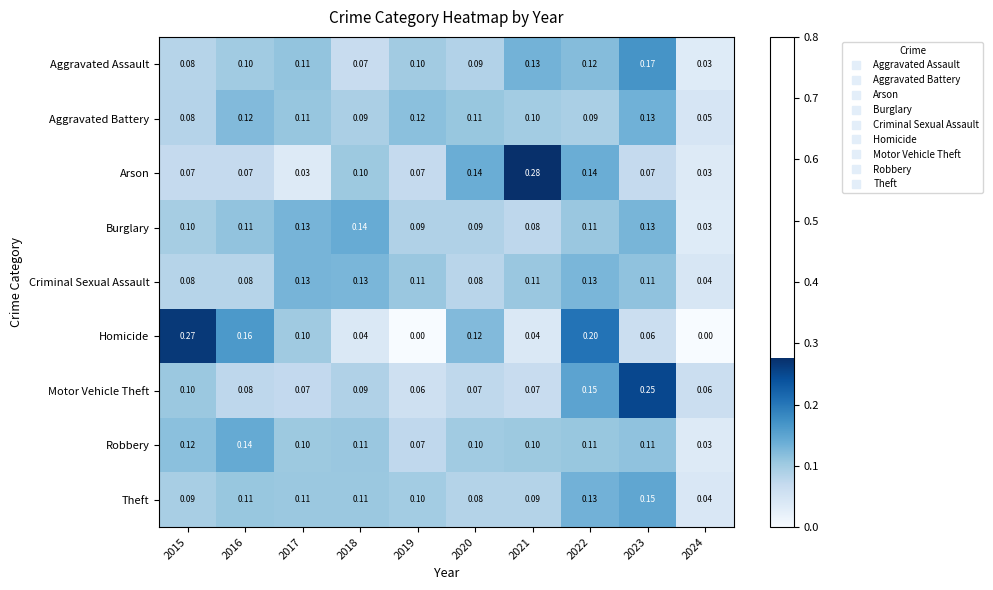

Which series has the largest range (max minus min)?

Homicide